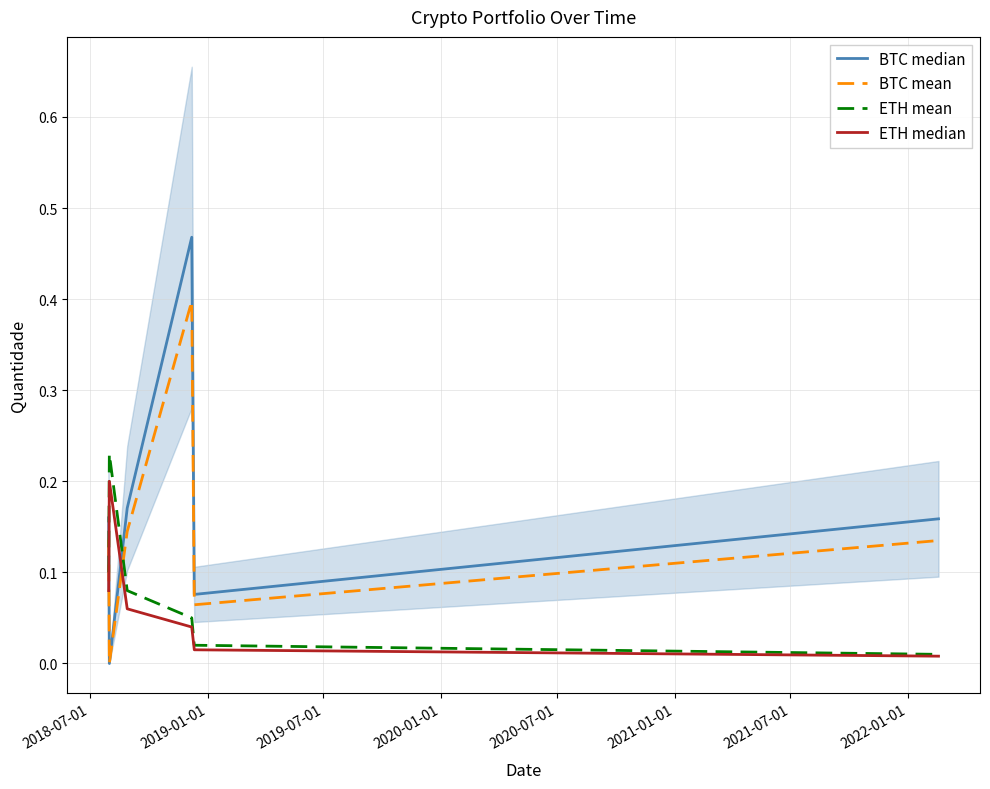

True or false: ETH mean and BTC mean cross at least once.

True